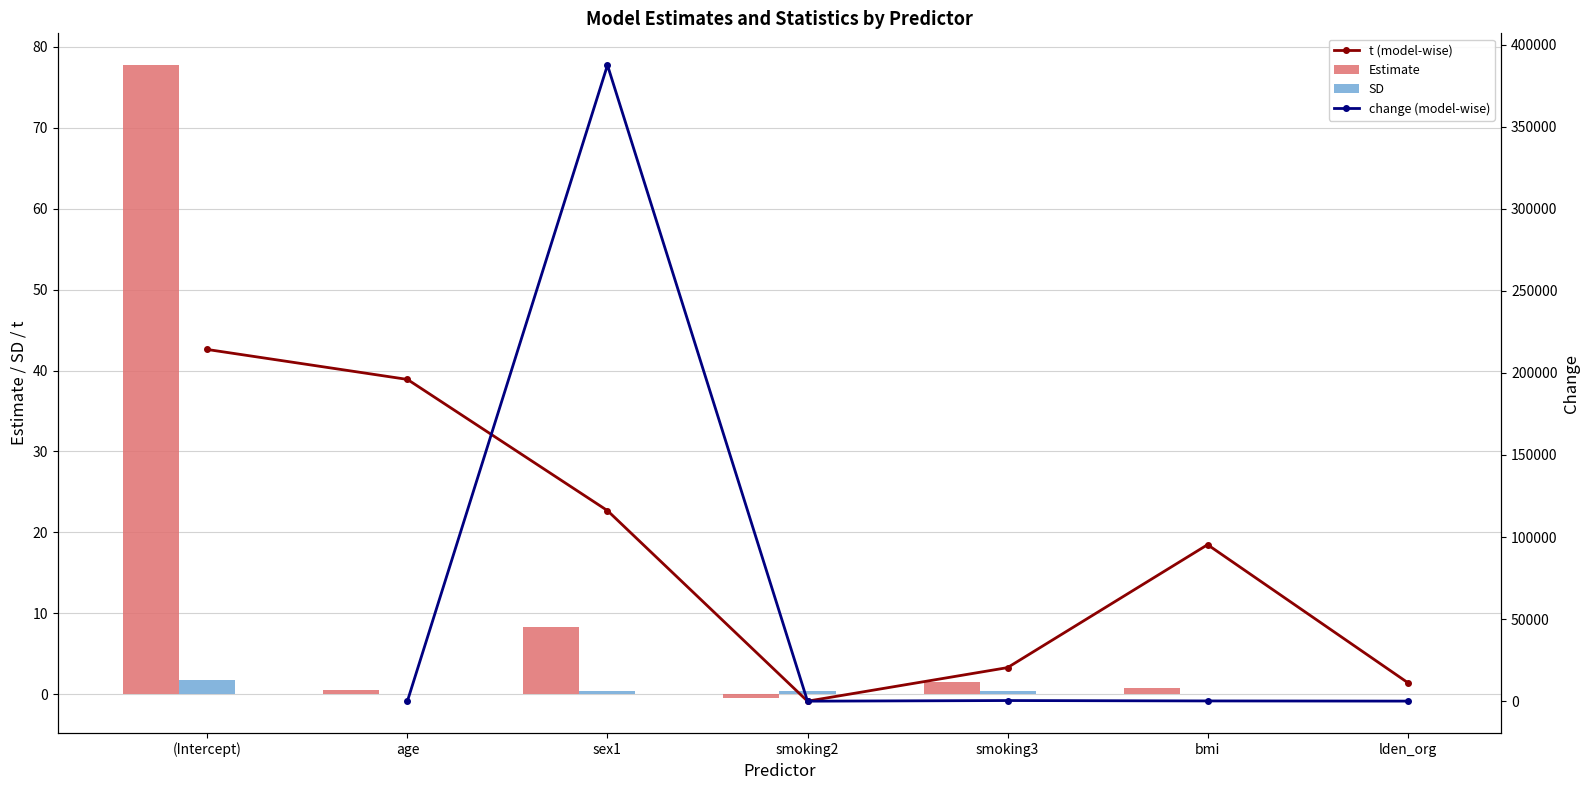

At how many categories does at least one series exceed 43?

1